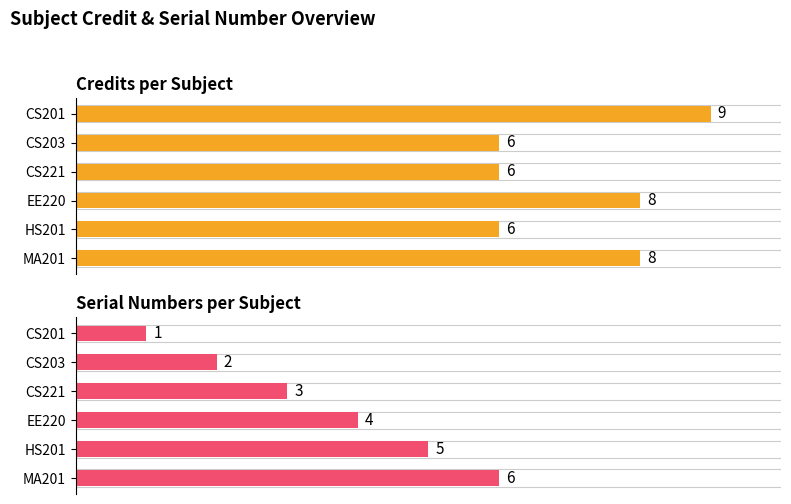

At MA201, list the series in order from smallest to largest.

Sl No., Credit